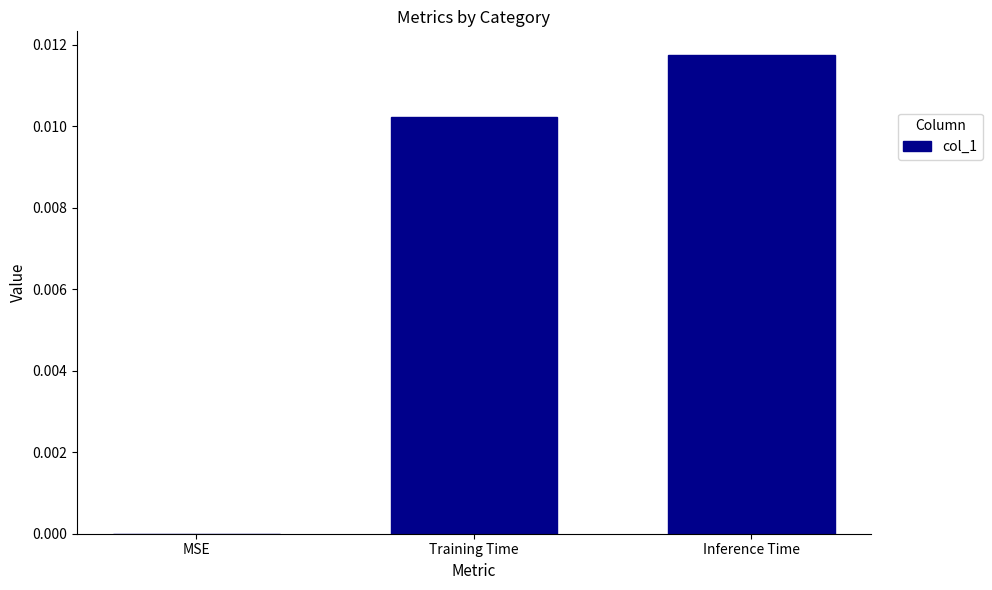

Are the bars grouped side by side (vs. stacked)?

No